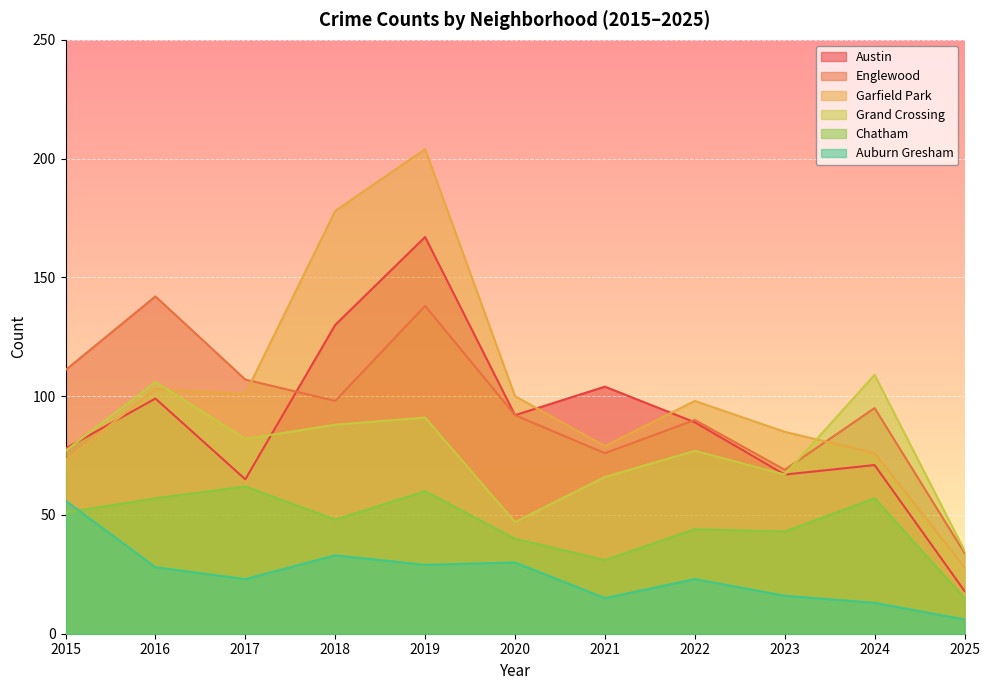

At which category is the sum across all series the highest?

2019